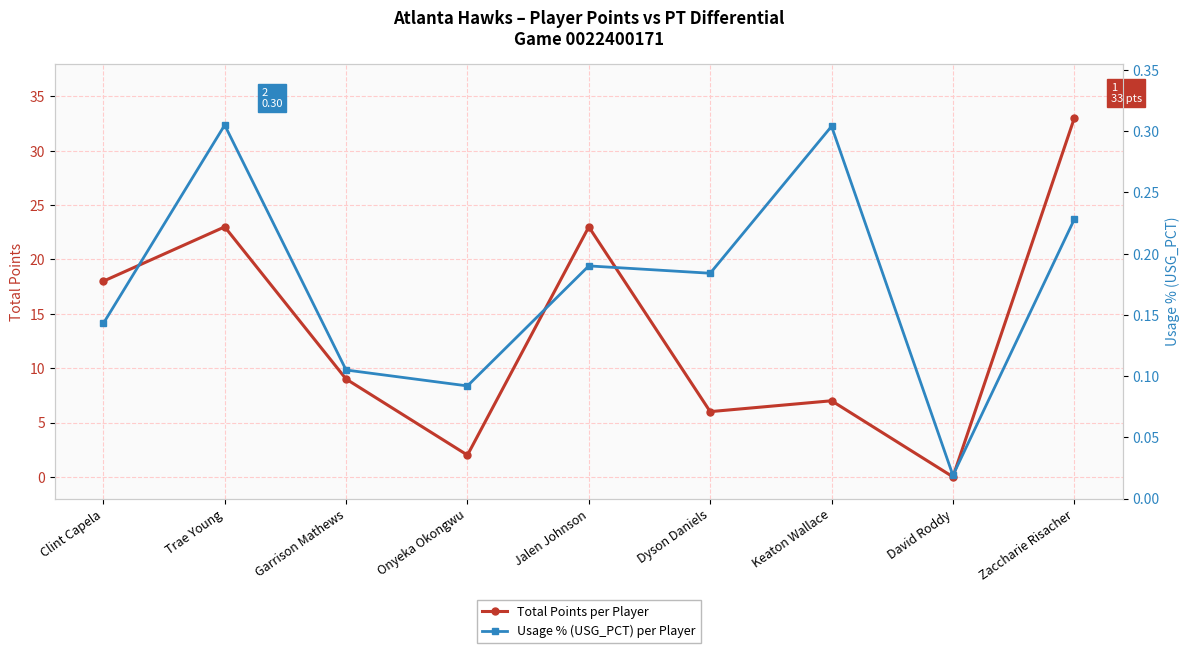

The Usage % (USG_PCT) per Player series shows 0.2 at Jalen Johnson. True or false?

True